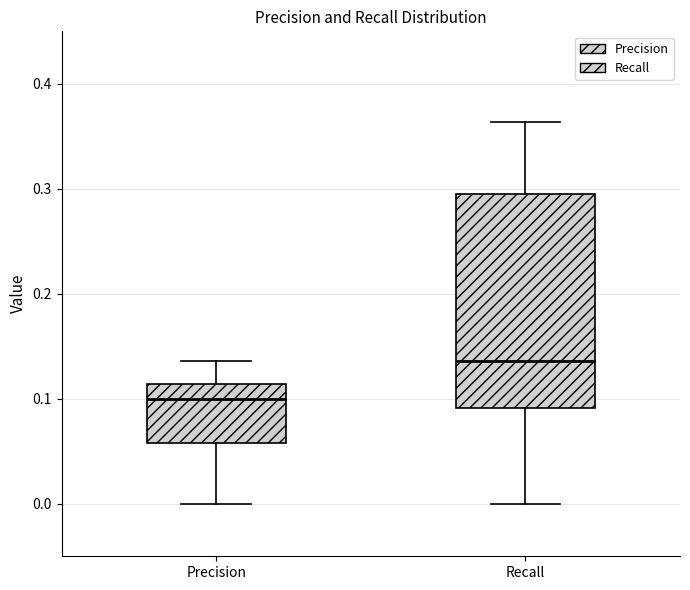

Reading left to right, read every box against the y-axis: the position of its median line, the range the box covers, and the ends of its whiskers. The values are not printed on the chart, so give them approximately, as read against the axis.

Precision: median 0.10, box 0.06 to 0.11, whiskers 0.00 to 0.14
Recall: median 0.14, box 0.09 to 0.30, whiskers 0.00 to 0.36